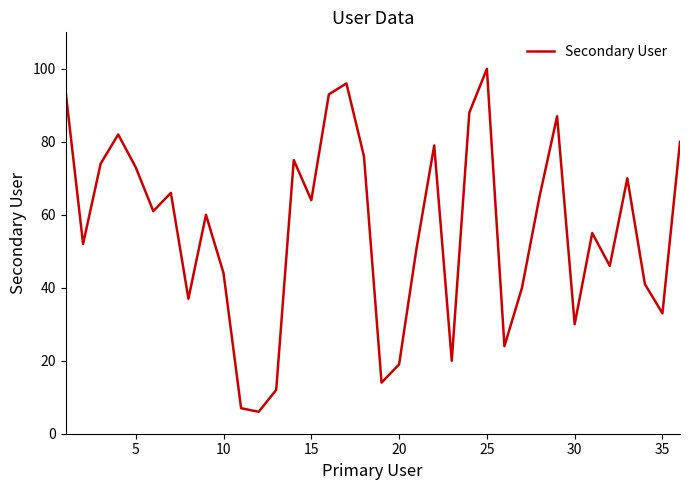

What is the smallest value displayed?

6